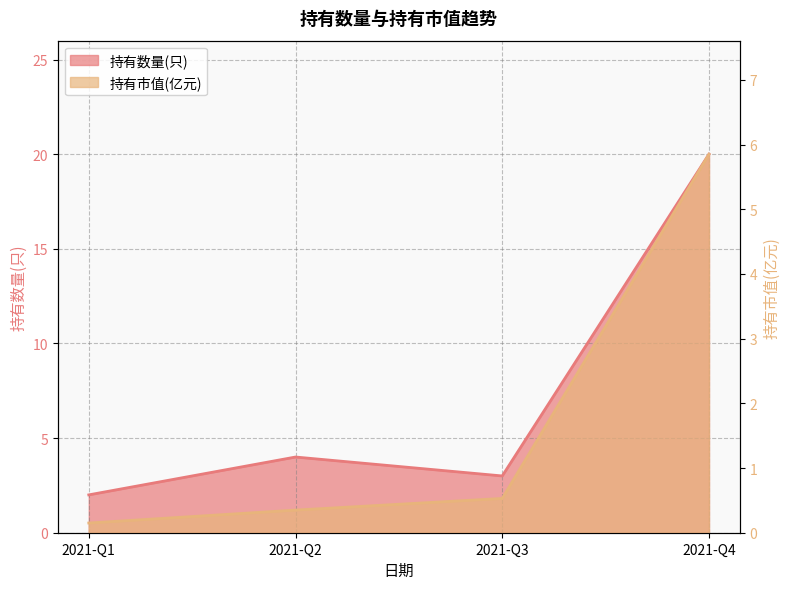

Rank the series by their maximum value, from lowest to highest.

持有市值(亿元), 持有数量(只)